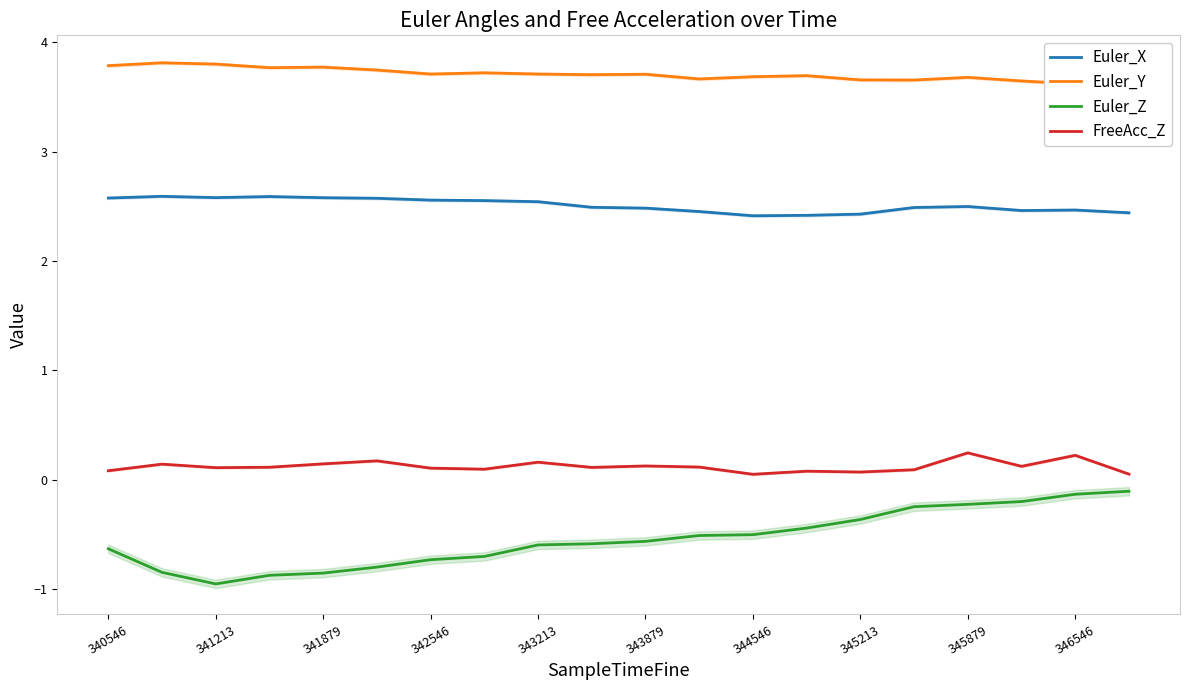

Does the chart display data point markers on the line(s)?

No